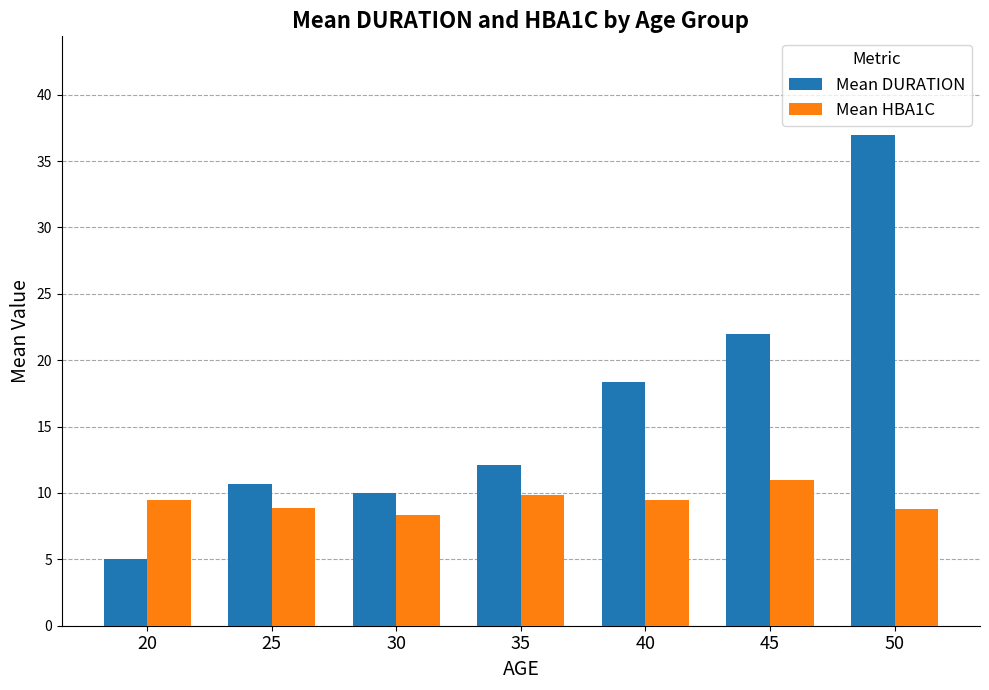

Where does the Mean DURATION series first go above 12?

35